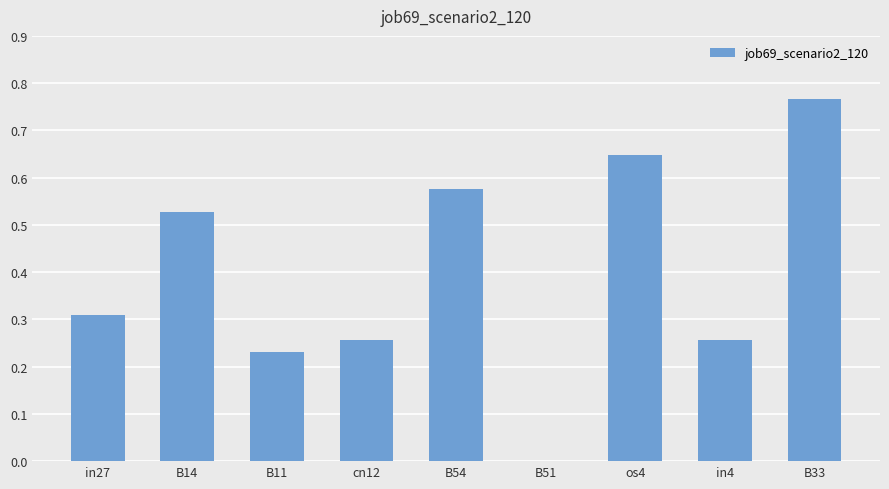

What is the change in value from B11 to B51?

-0.2